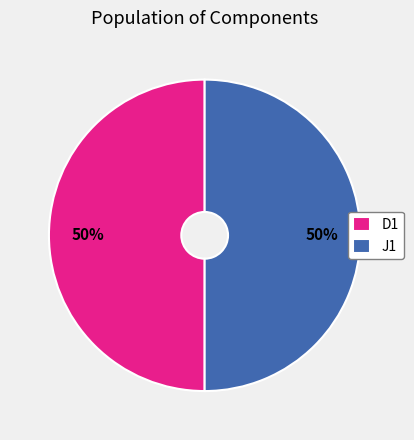

What percentage is the J1 slice, to the nearest percent?

50%